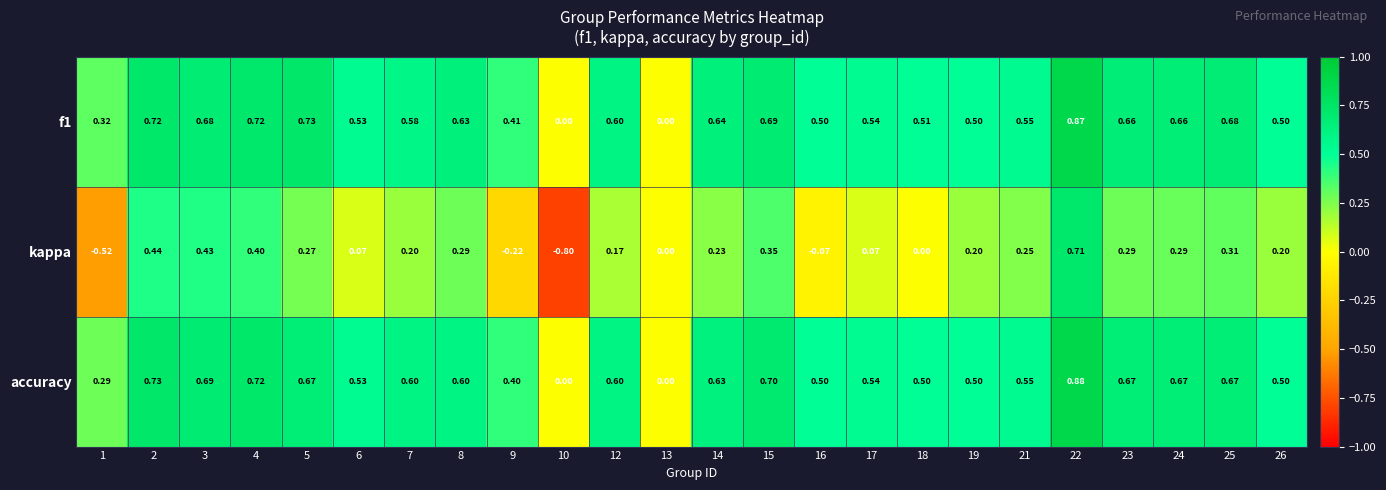

Which series has the widest spread of values?

kappa